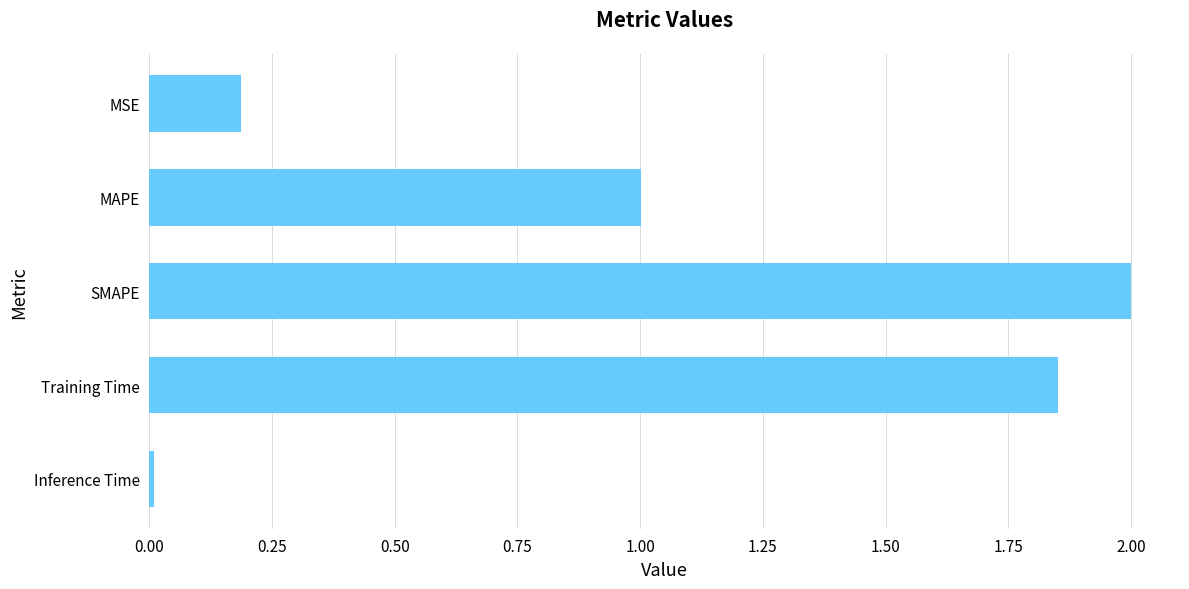

Which category has the highest value across all series?

SMAPE